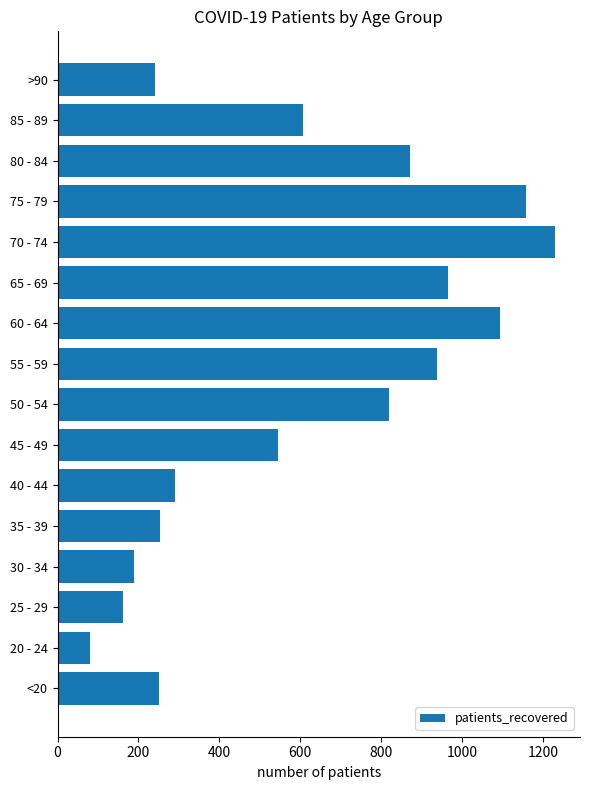

What is the difference between the maximum and minimum values?

1149